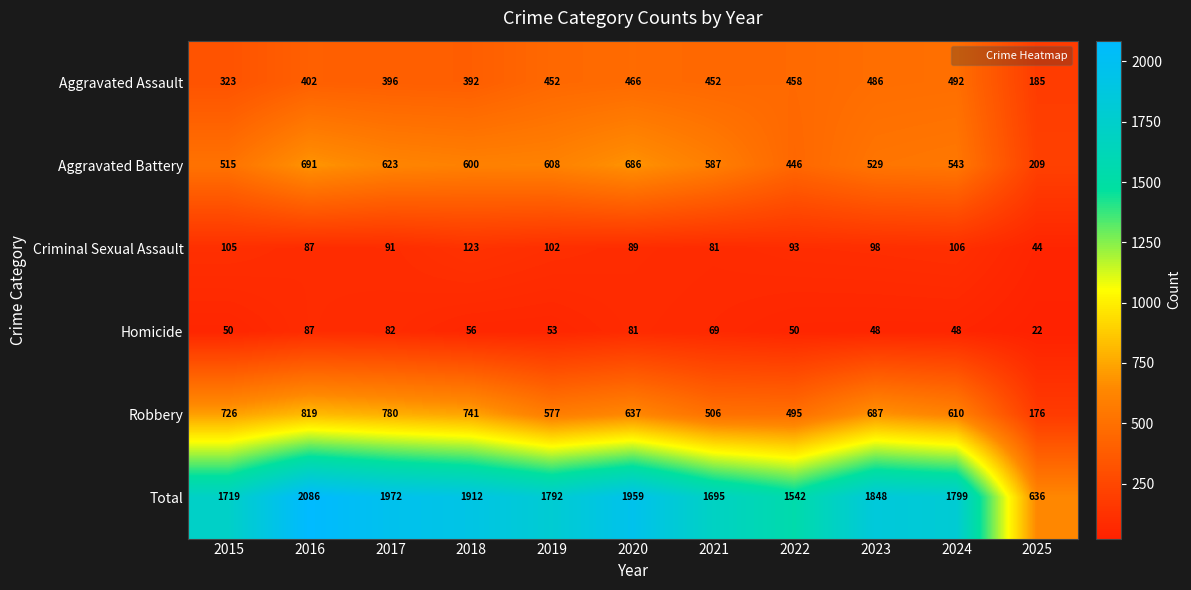

The value of Criminal Sexual Assault at 2018 is 123. True or false?

True